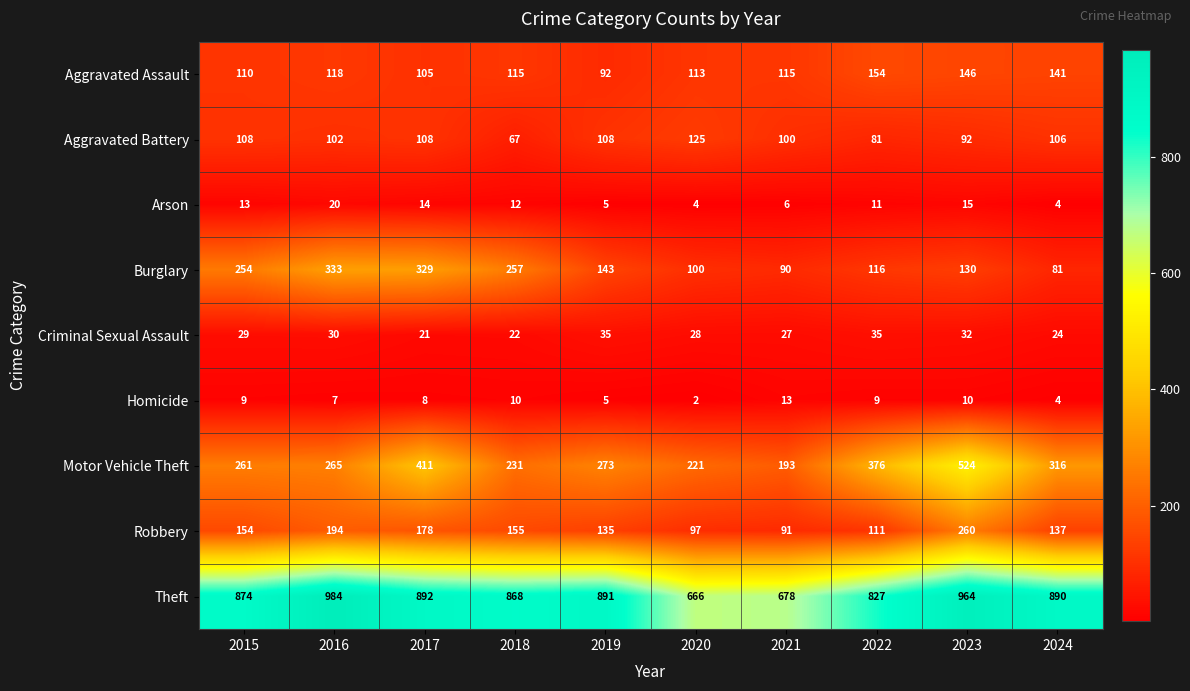

Which series has the largest total across all categories?

Theft